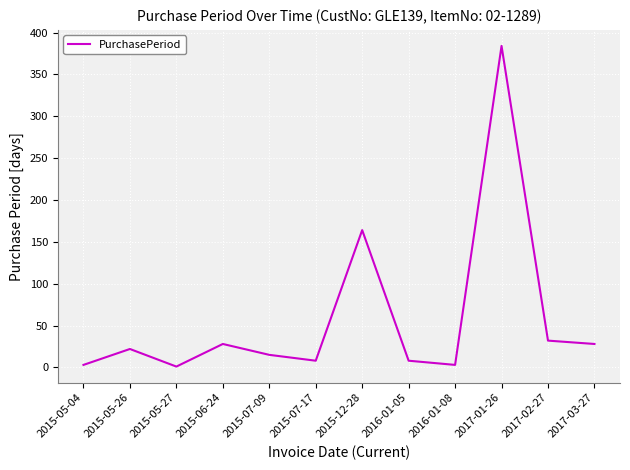

What is the greatest value displayed?

384